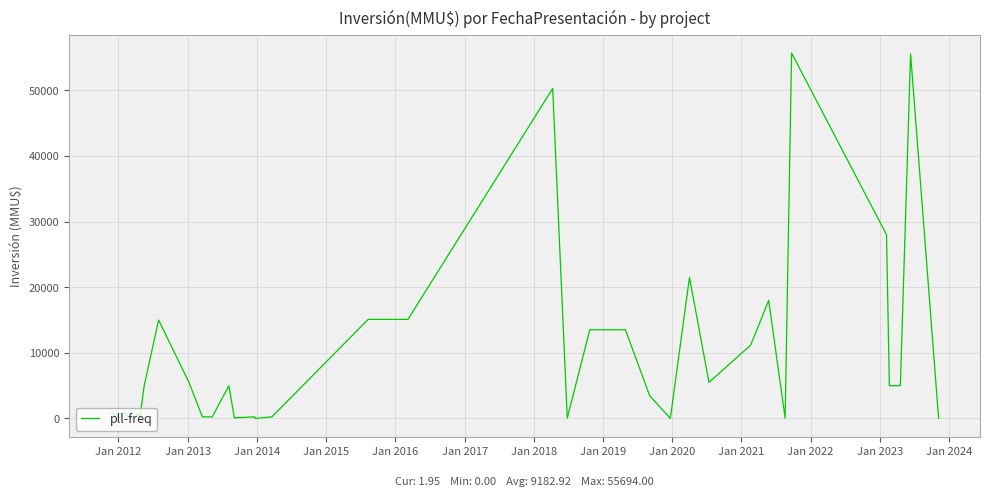

How many lines are shown in the chart?

1